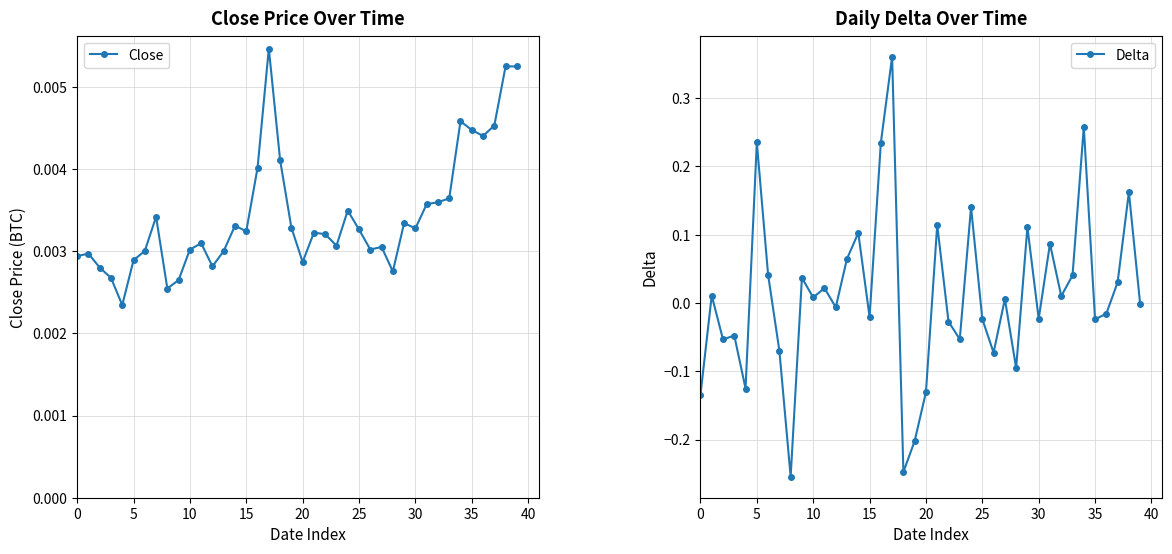

How many values in the Delta series exceed 0?

20